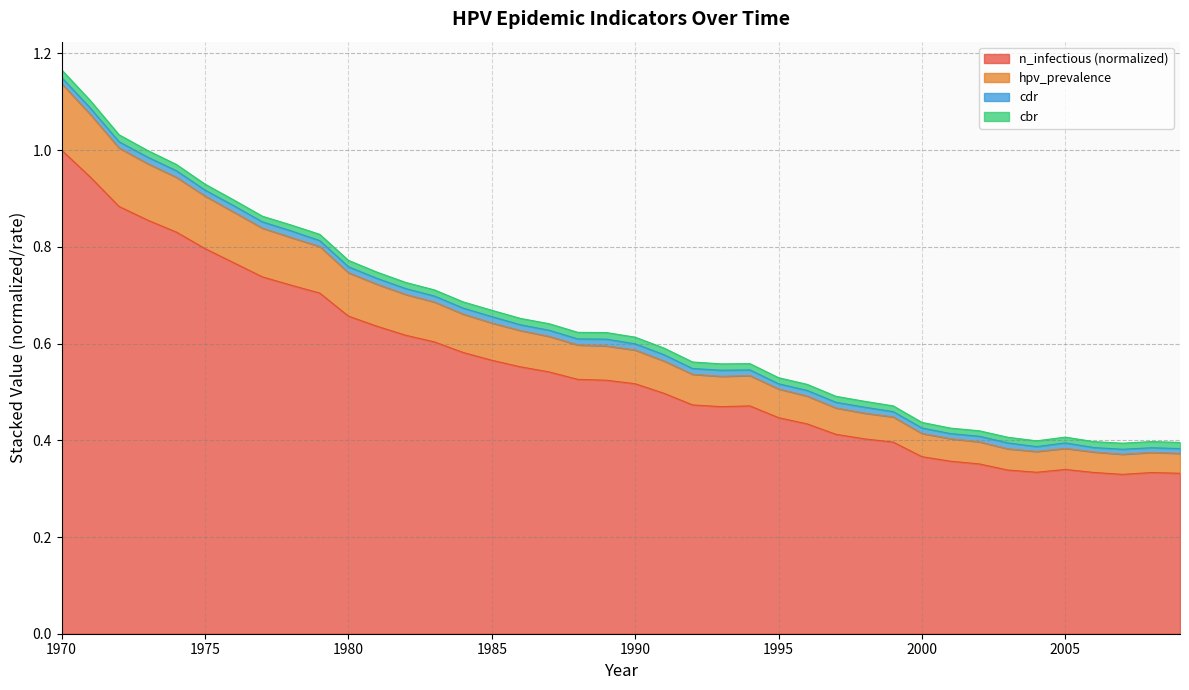

True or false: n_infectious and hpv_prevalence cross at least once.

False